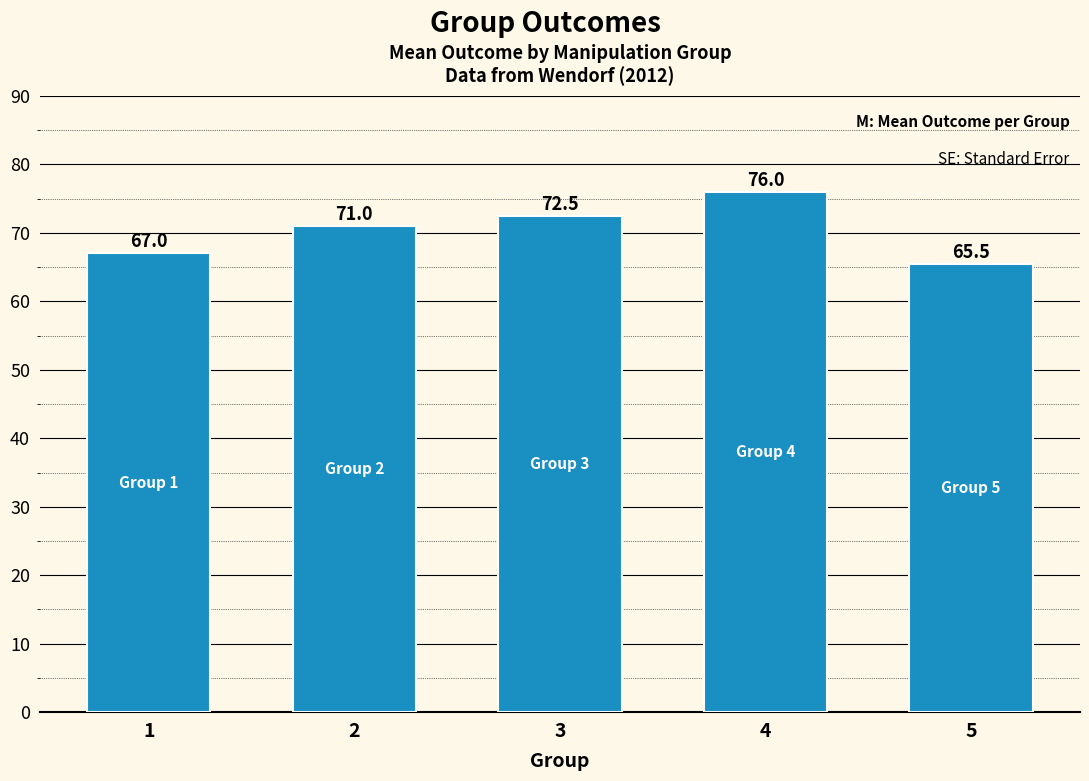

At which category does the chart reach its peak across all series?

4